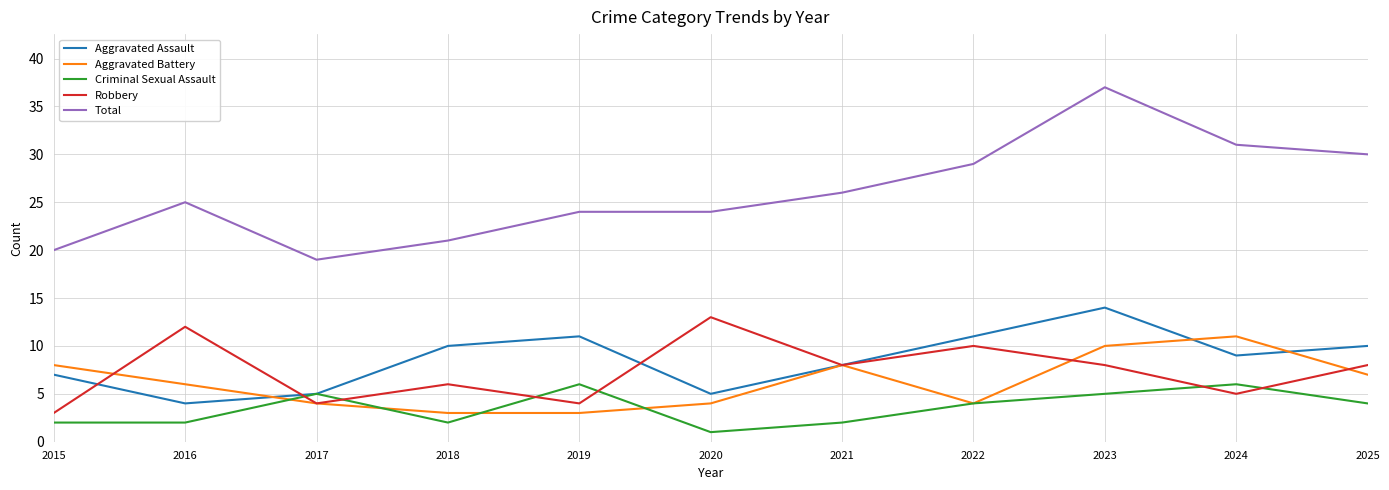

Where is Total nearest to the value 28?

2022